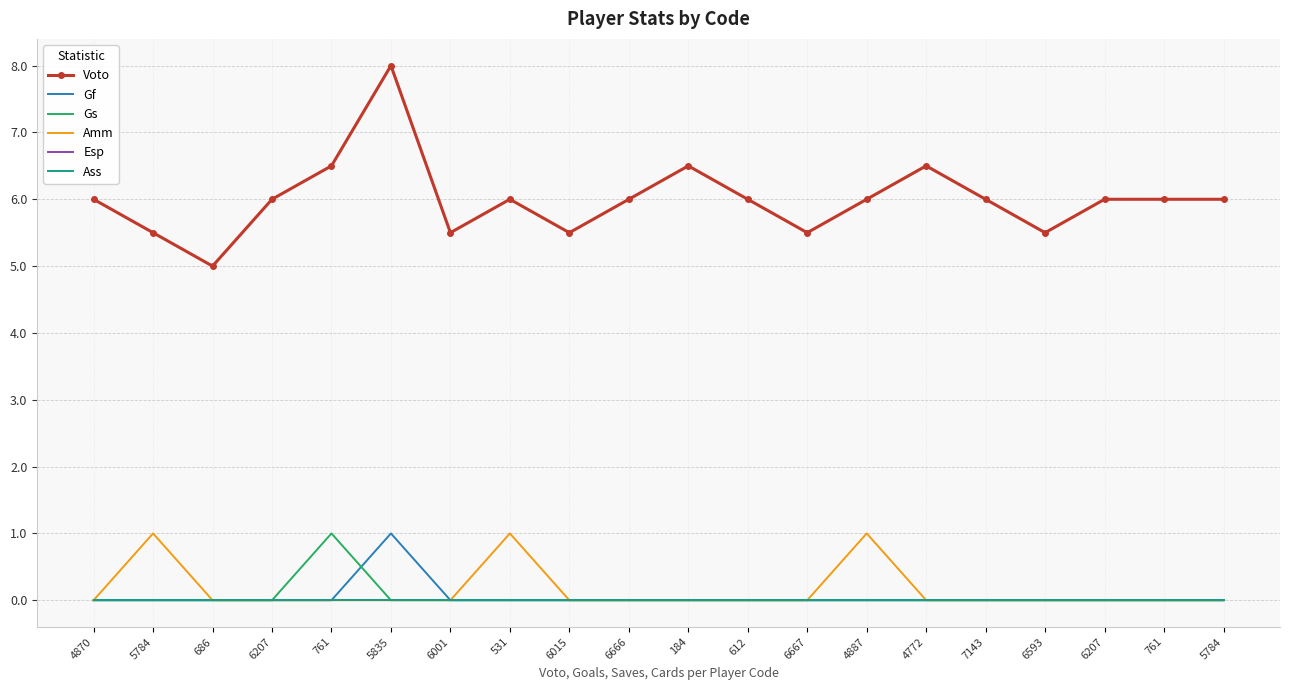

Is this an area chart (filled region under the line)?

No